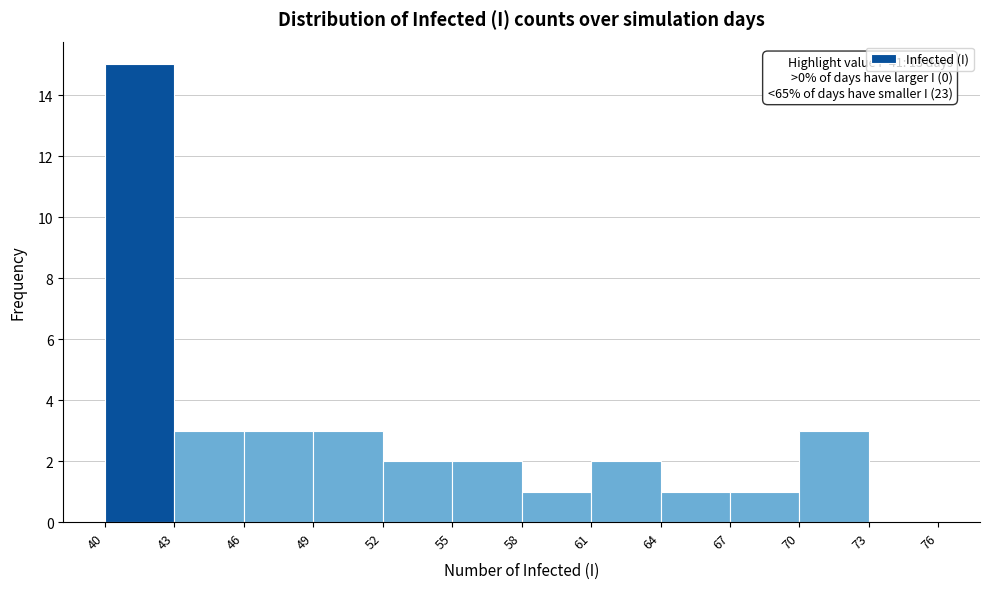

Which range on the x-axis has the tallest bar?

40 to 43